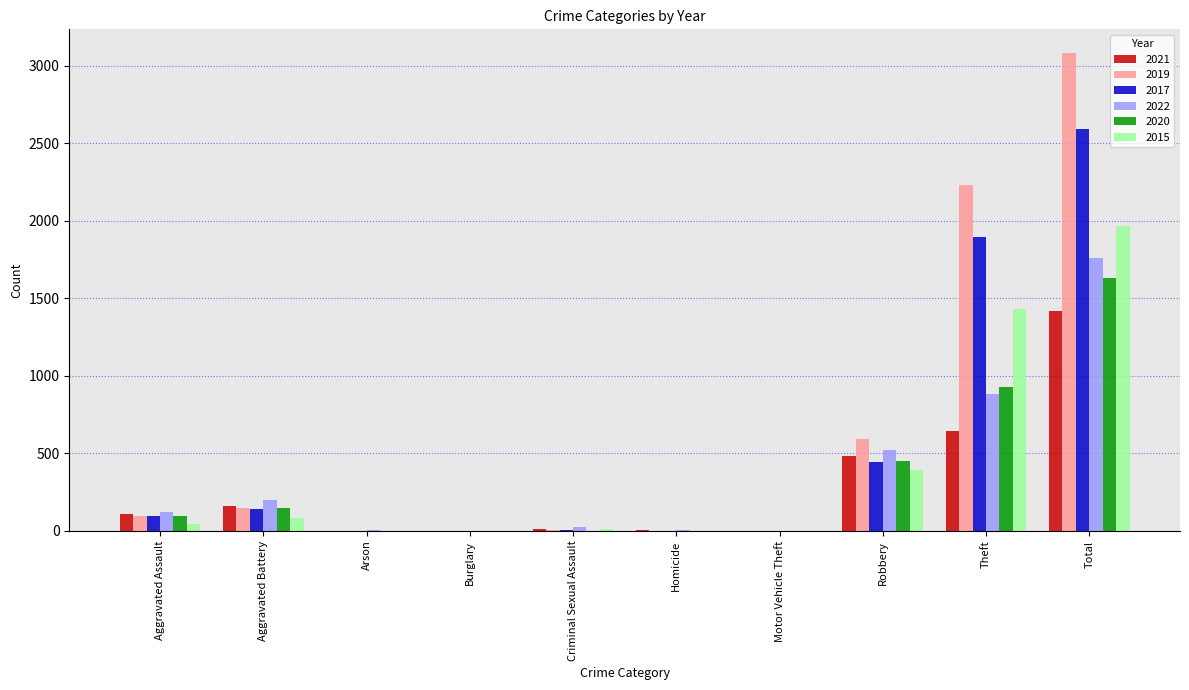

Where is 2021 nearest to the value 711?

Theft